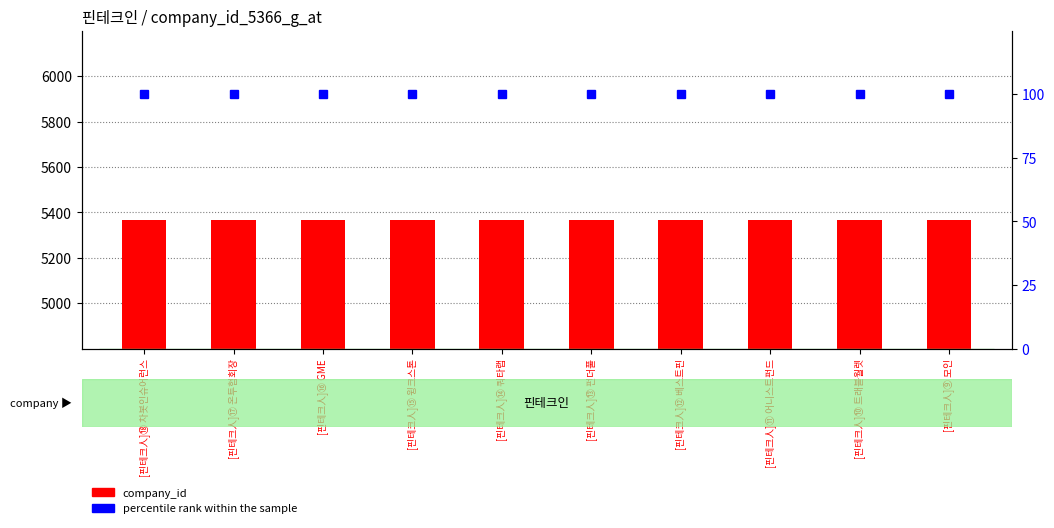

What is the average value of the company_id series?

5366